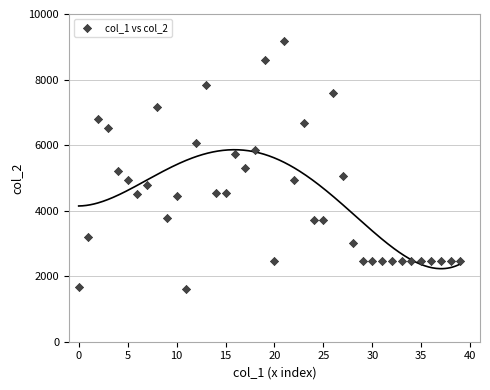

What is the range of Y values (max minus min)?

7563